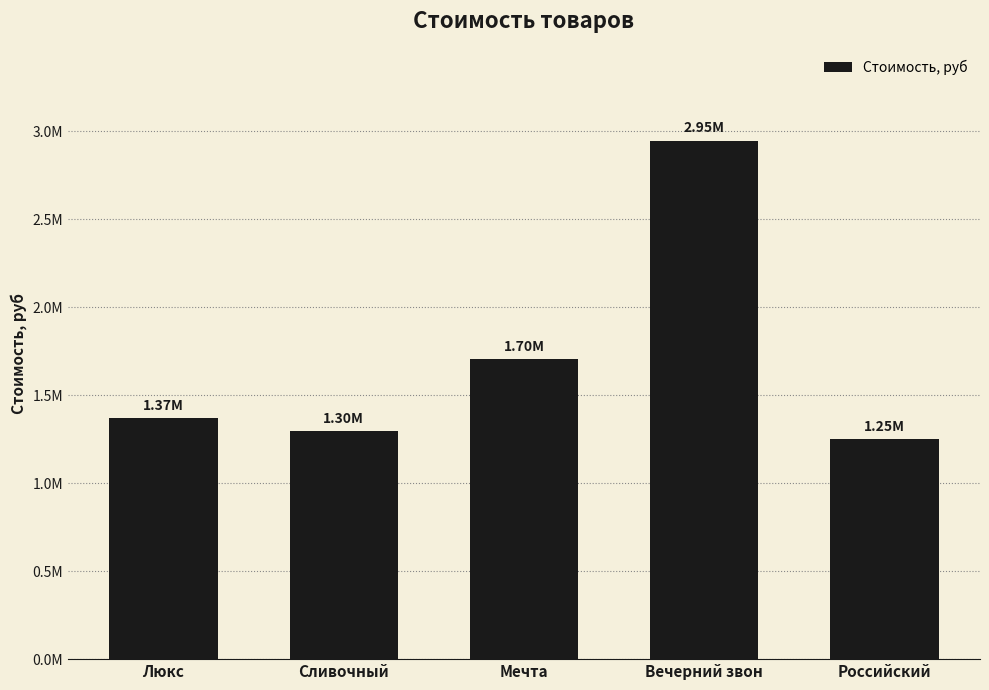

Are the bars horizontal?

No